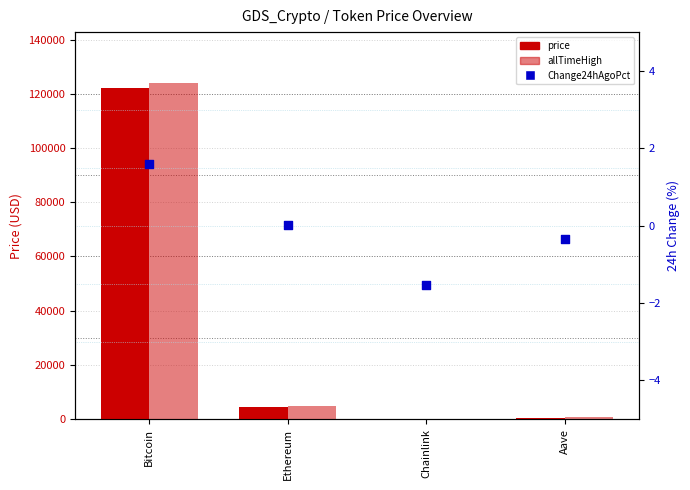

Which series reaches the minimum Y coordinate?

Change24hAgoPct